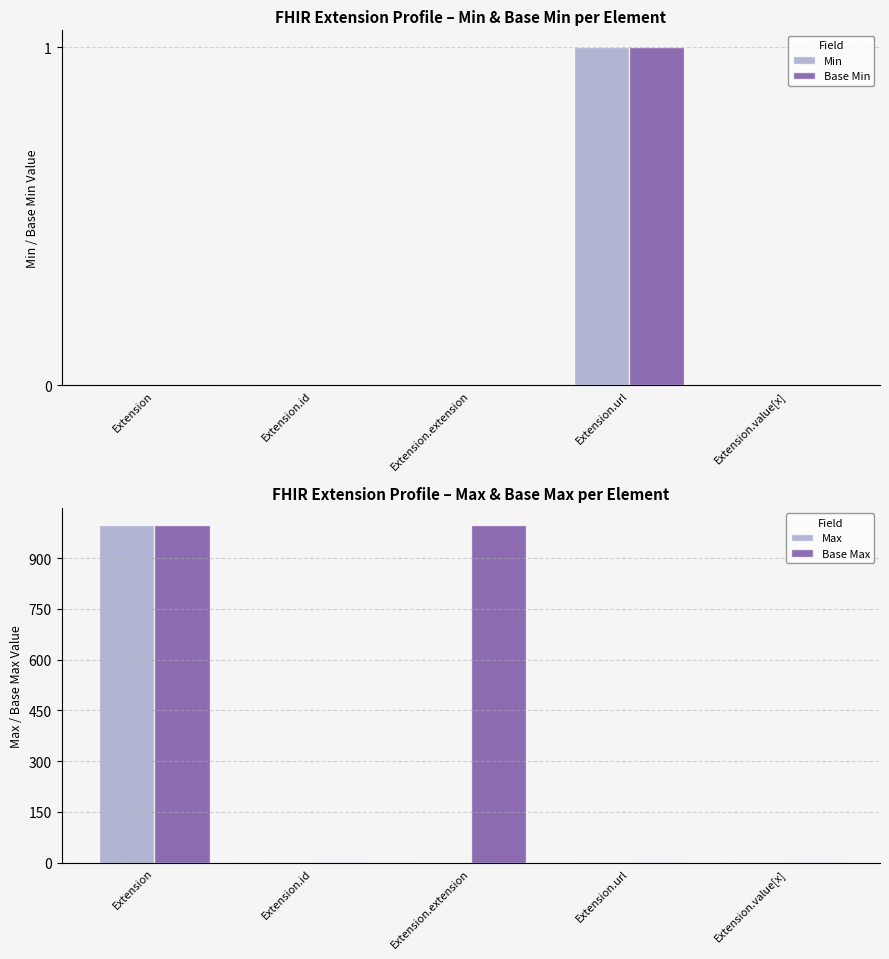

List the series in order of their peak value, lowest first.

Min, Base Min, Max, Base Max